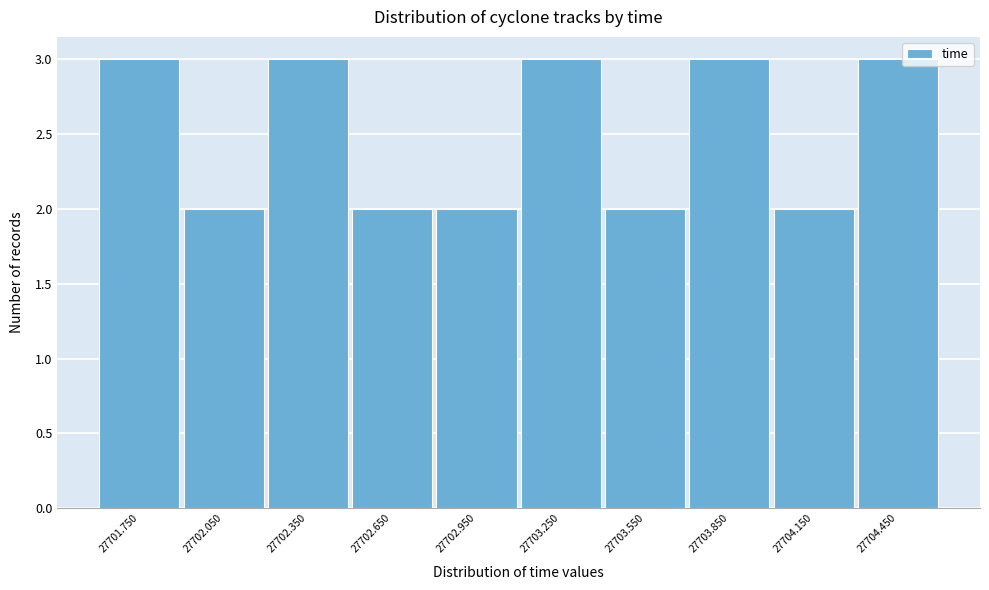

Reading right to left, list all the values displayed in this chart.

27704.450=3	27704.150=2	27703.850=3	27703.550=2	27703.250=3	27702.950=2	27702.650=2	27702.350=3	27702.050=2	27701.750=3